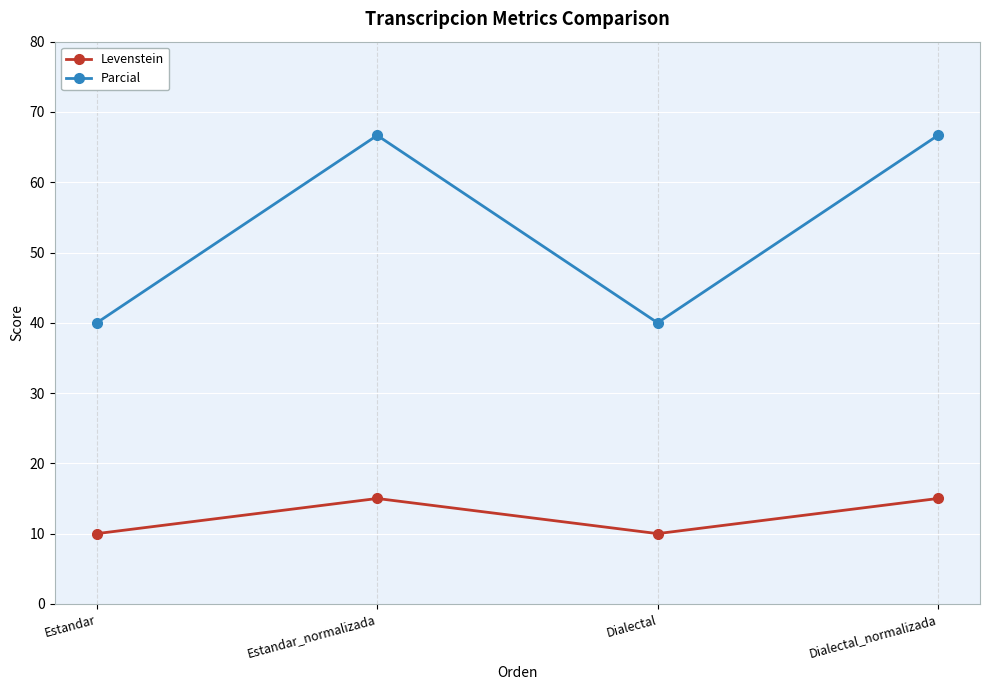

True or false: Levenstein and Parcial cross at least once.

False